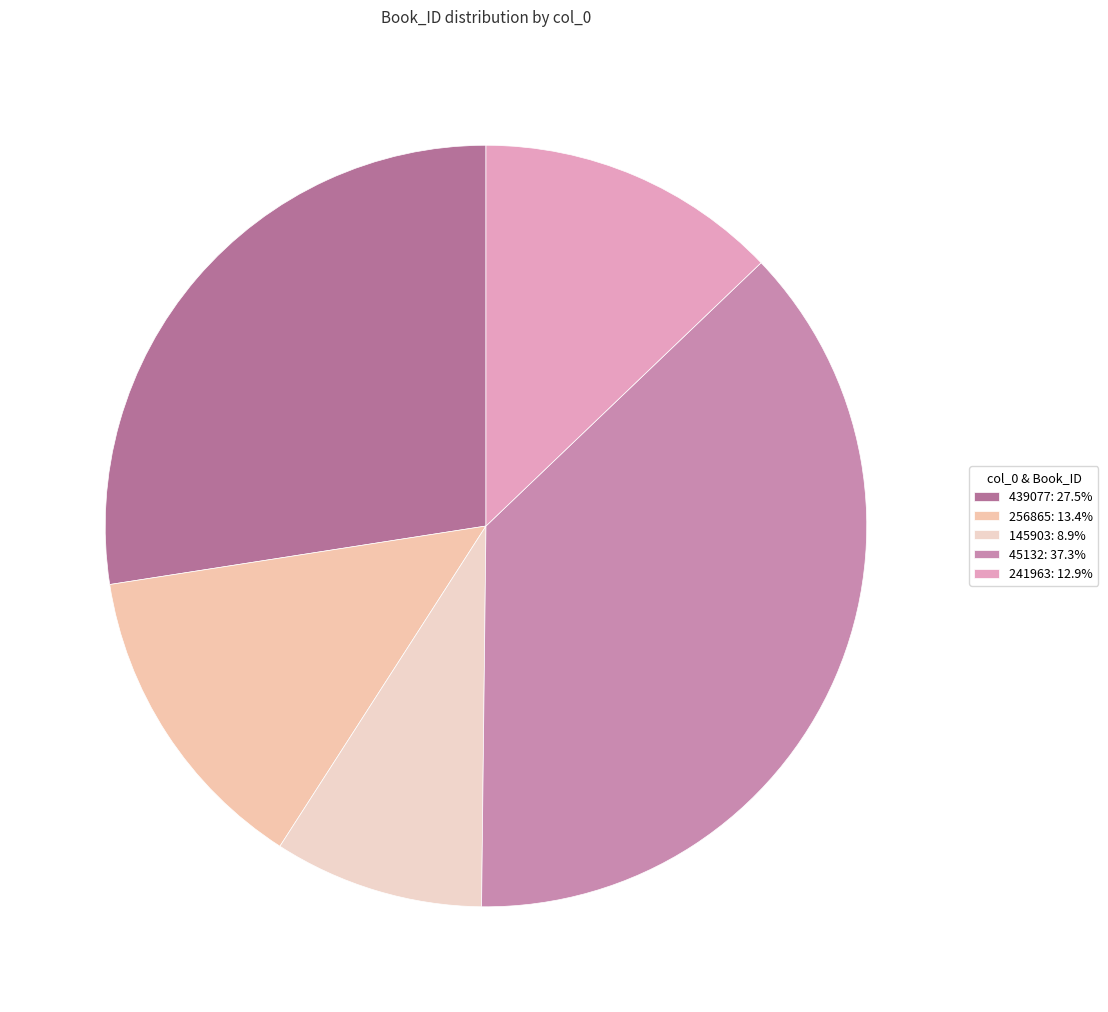

To the nearest percent, what is the difference between the 439077 and 145903 slice percentages?

19%